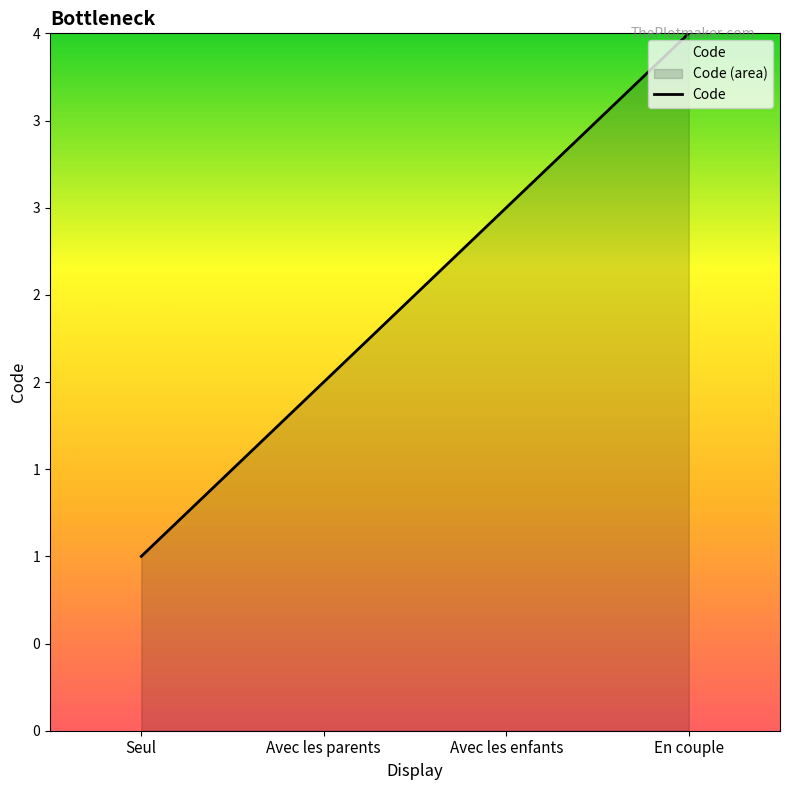

Does the chart display data point markers on the line(s)?

No